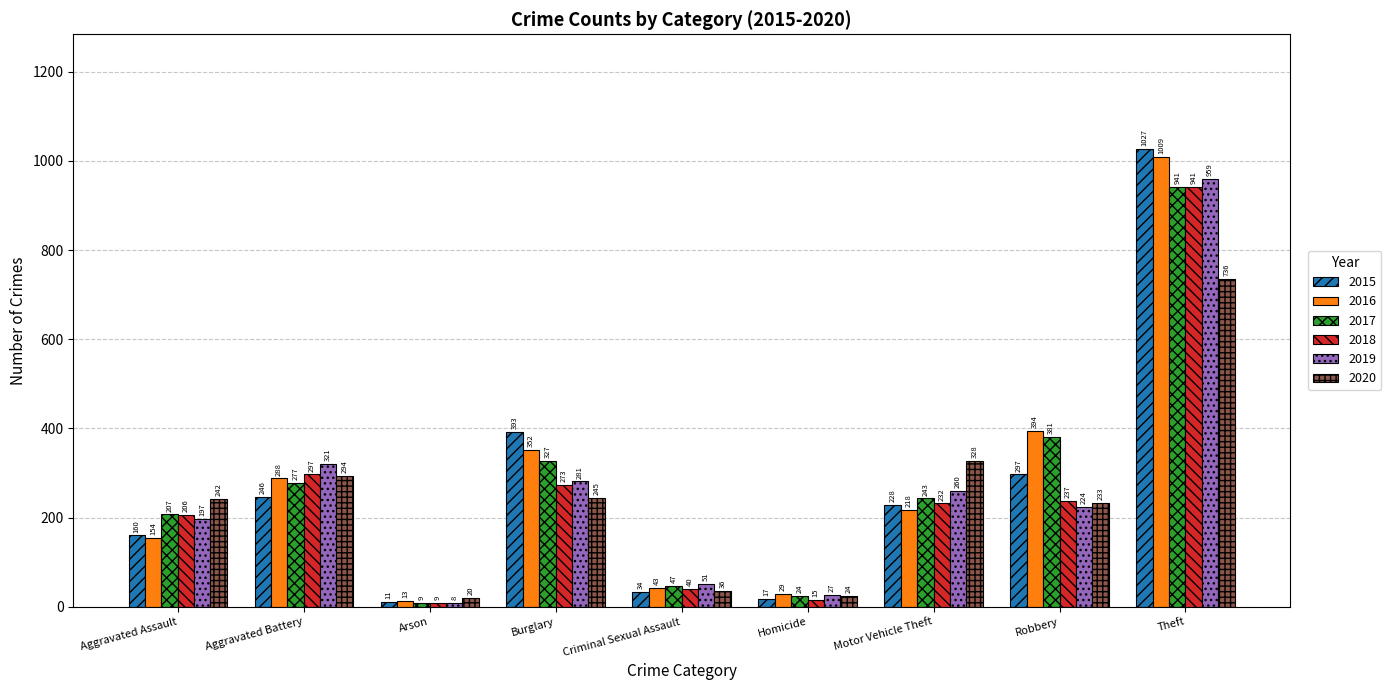

What is the lowest value of the 2016 series?

13